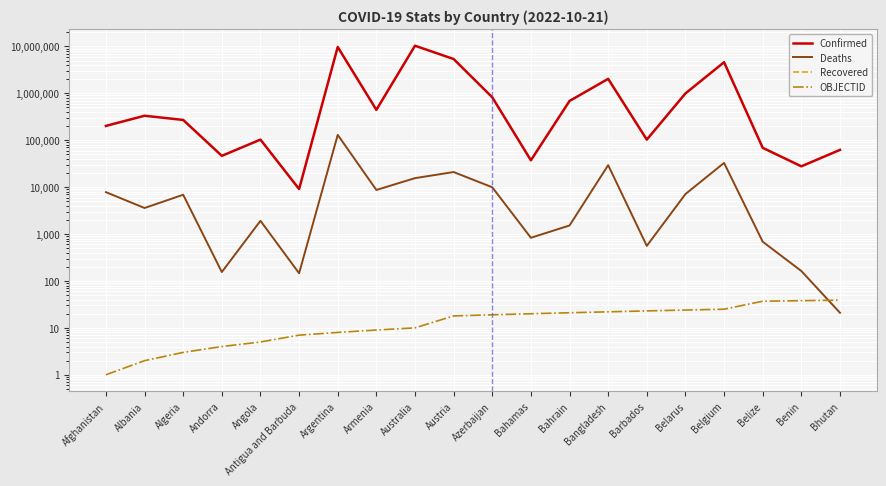

What is the label of the 16th point from the right?

Angola